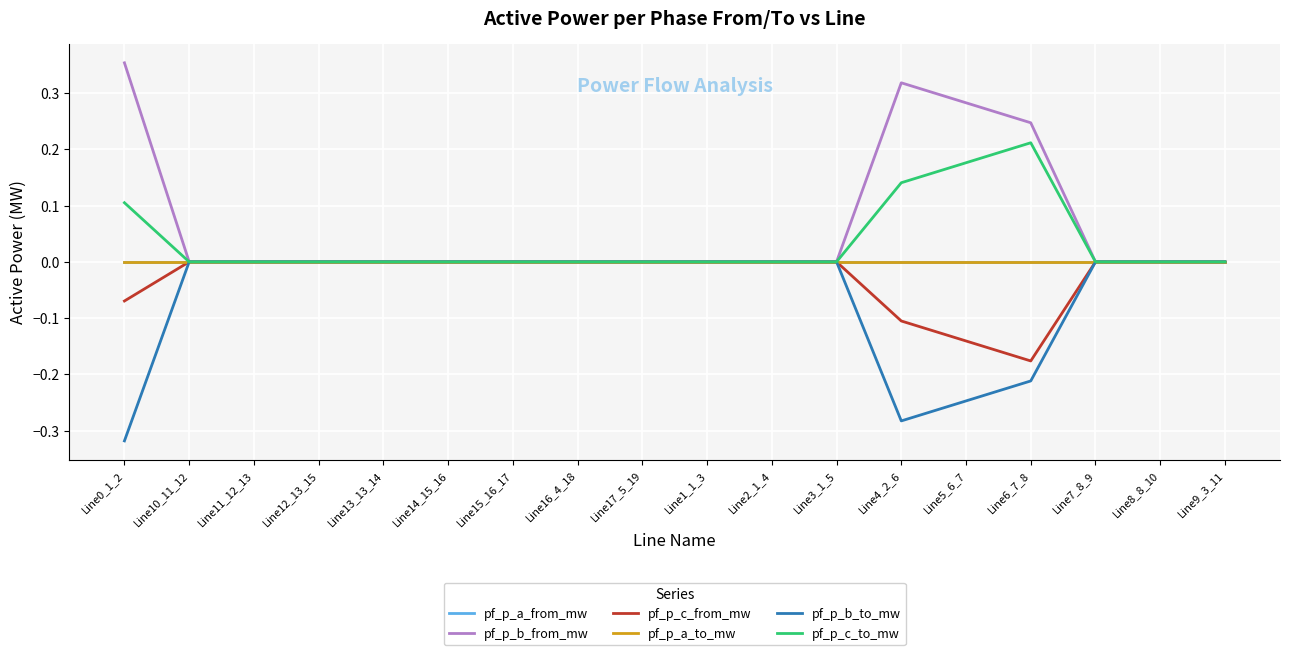

Between Line11_12_13 and Line0_1_2, which is larger?

Line0_1_2